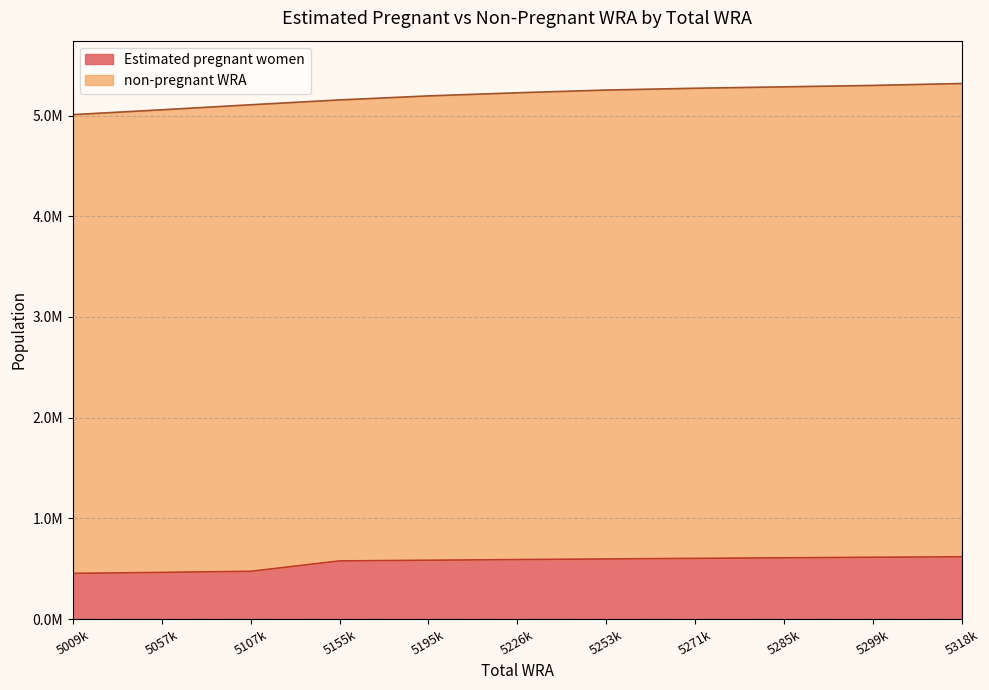

What is the ratio of the value at 5057k to the value at 5155k?

0.8